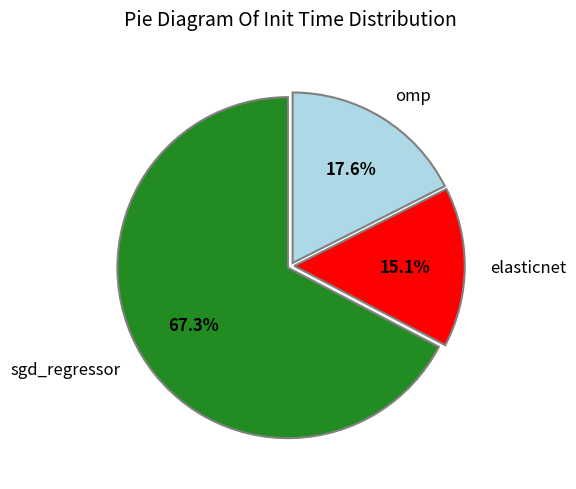

Count the number of slices in the pie.

3